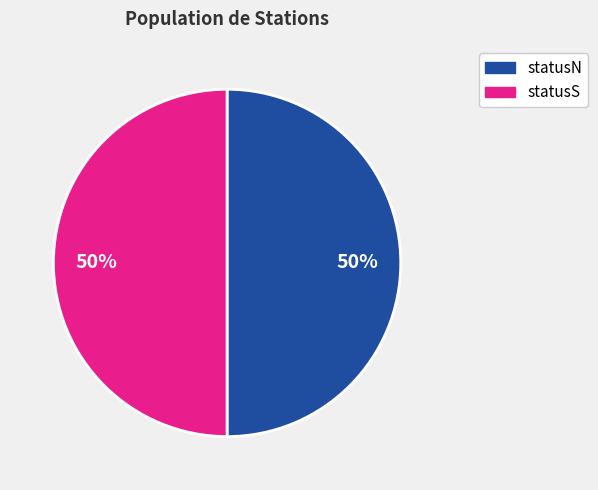

Is the sum of statusN and statusS greater than half?

Yes